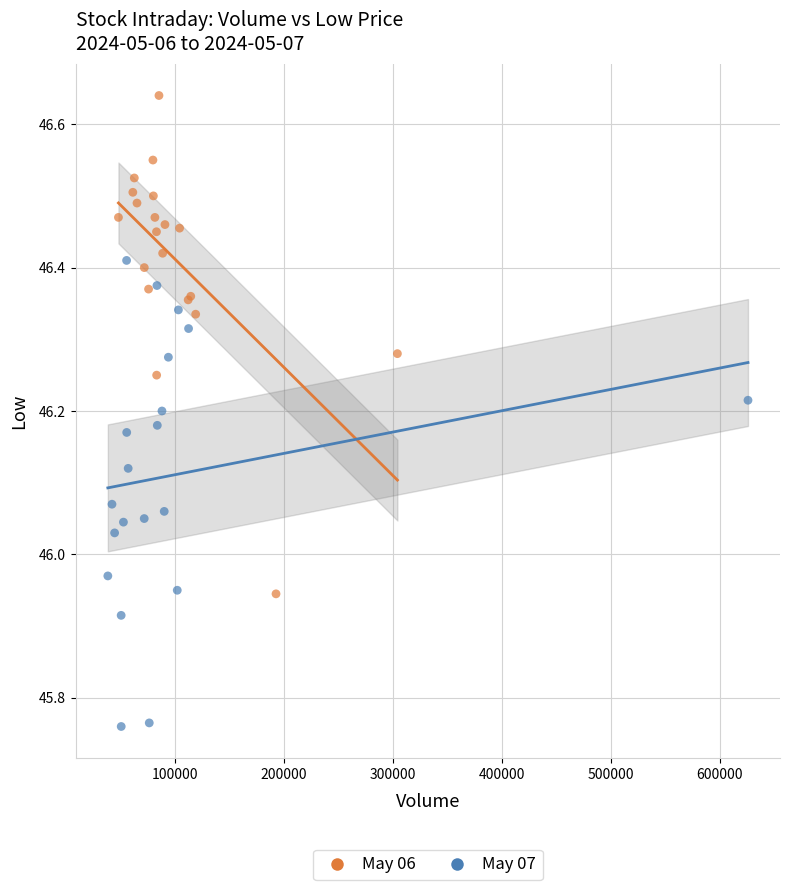

Which series reaches the maximum Y coordinate?

May 06